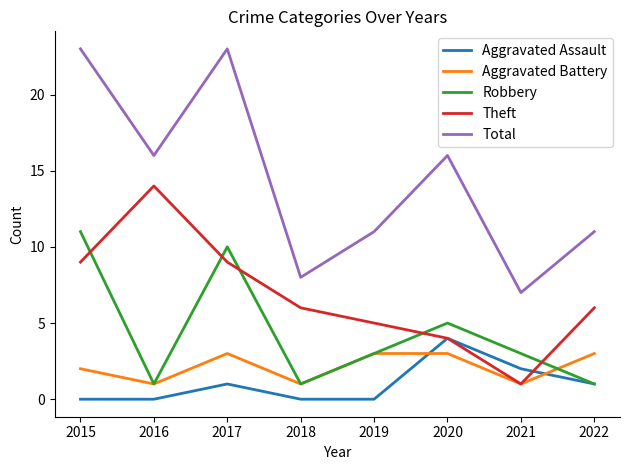

Is the value of Robbery at 2017 greater than the value of Aggravated Battery at 2019?

Yes